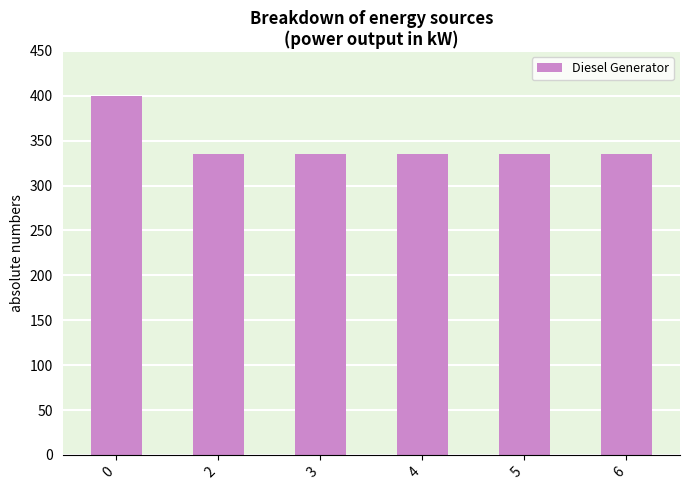

How many bars are there in total?

6